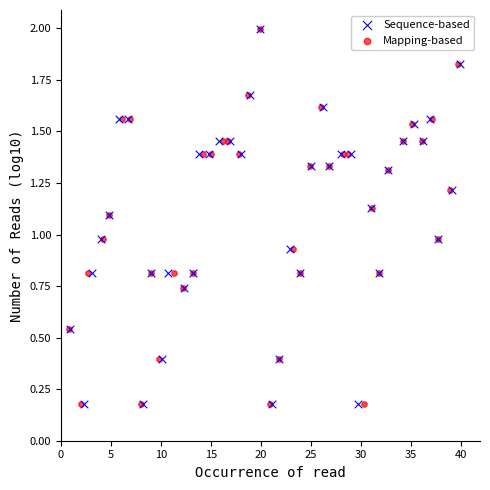

What are all the series names shown in the legend?

Sequence-based, Mapping-based